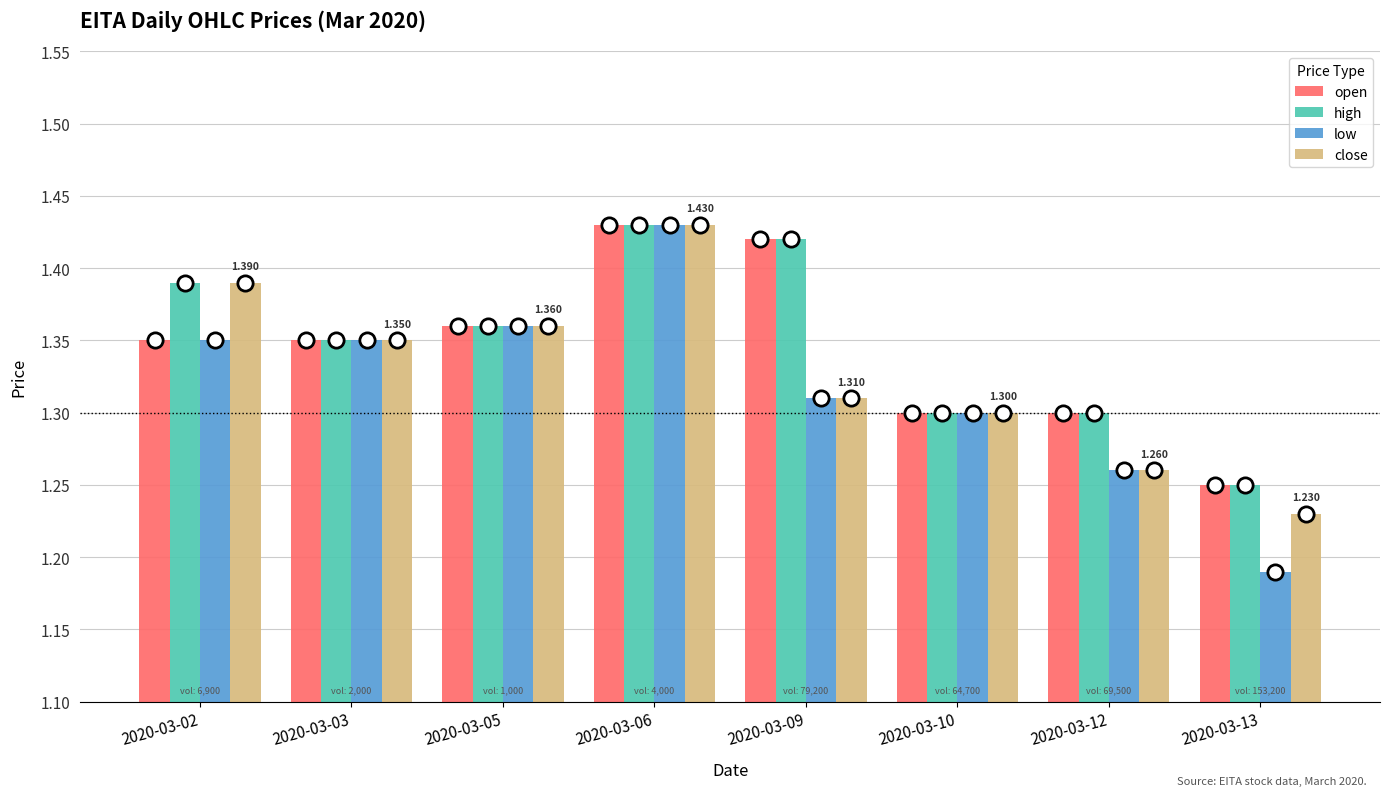

Count the number of categories in the chart.

8